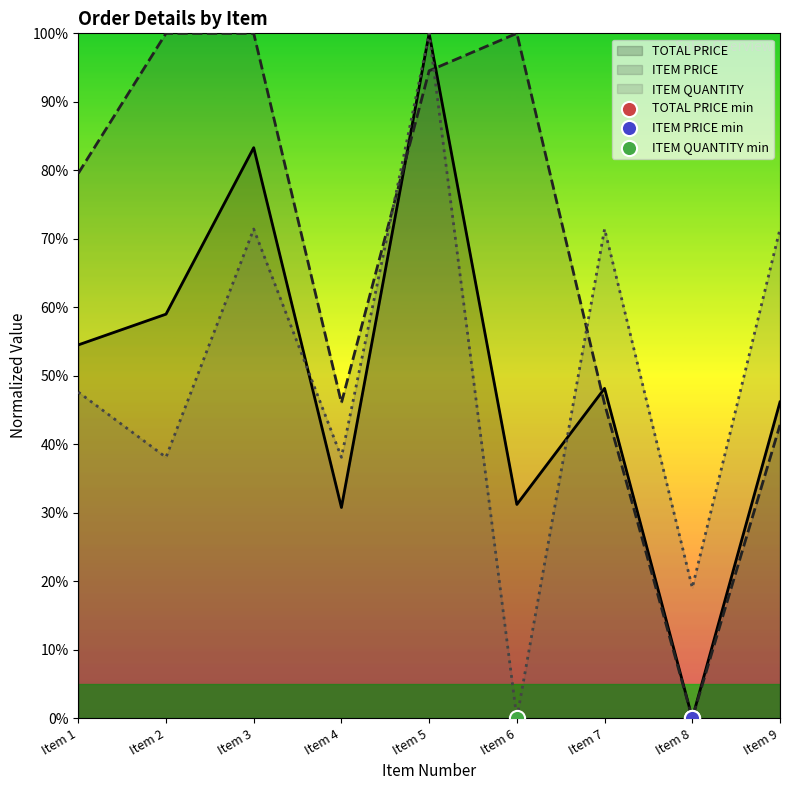

Which series has the largest total across all categories?

ITEM PRICE